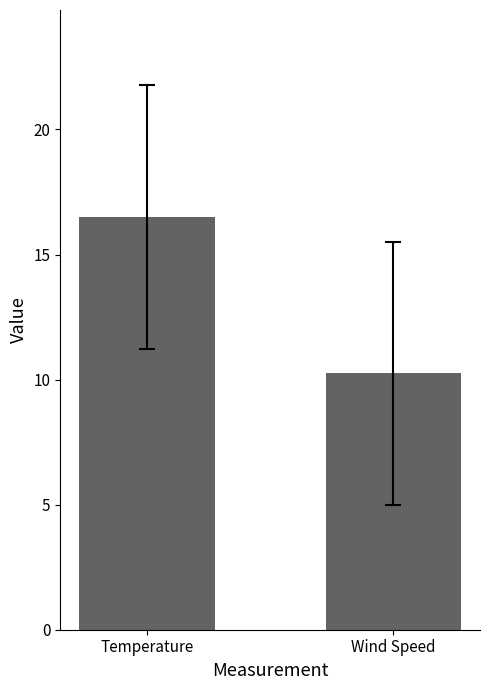

List the labels in order of value, largest first.

Temperature, Wind Speed